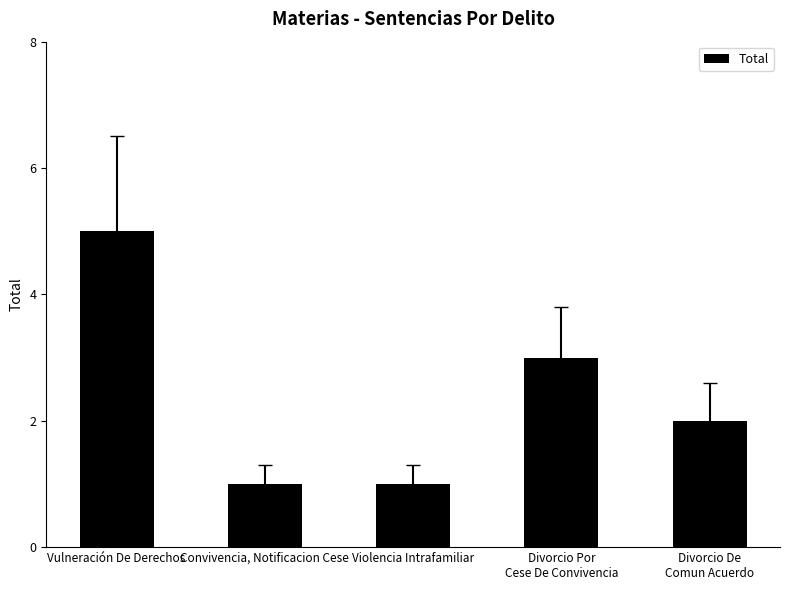

What is the sum of all values?

12